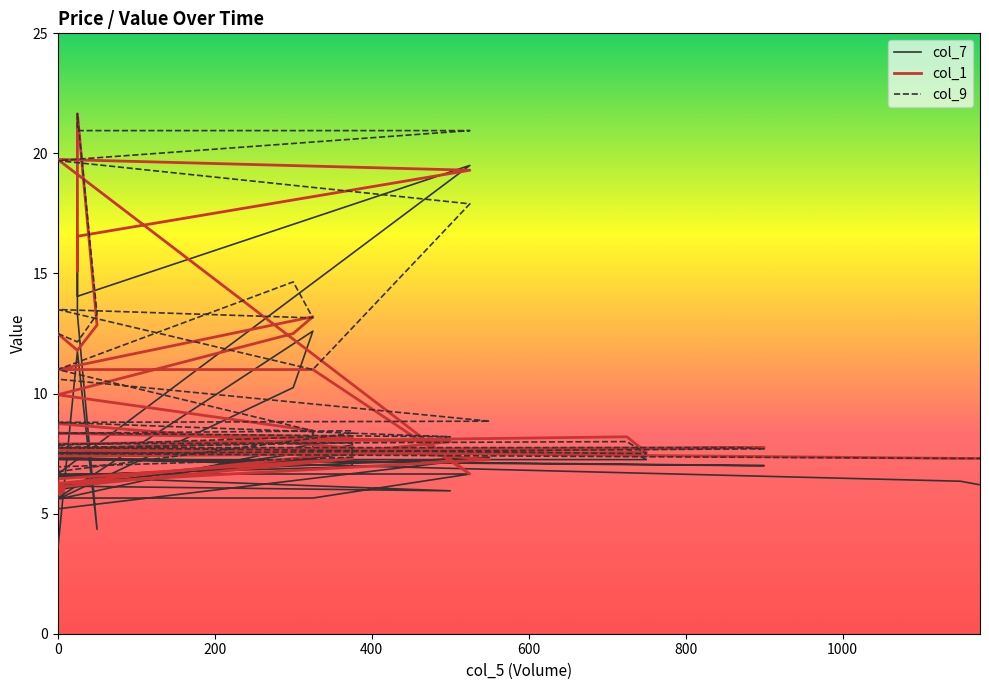

Is the value of col_7 at 12 greater than the value of col_1 at 36?

Yes